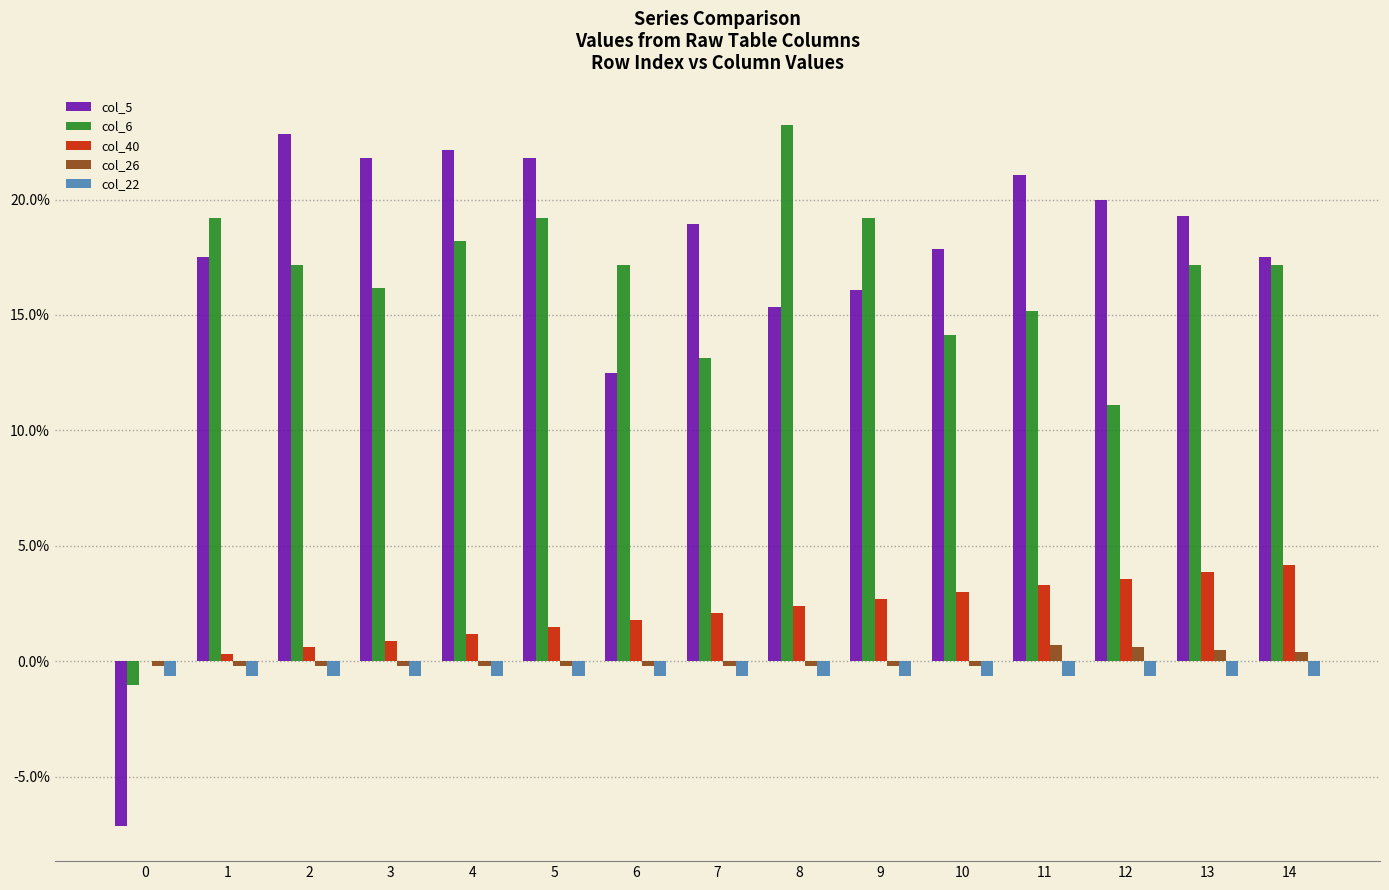

What are all the series names shown in the legend?

col_5, col_6, col_40, col_26, col_22